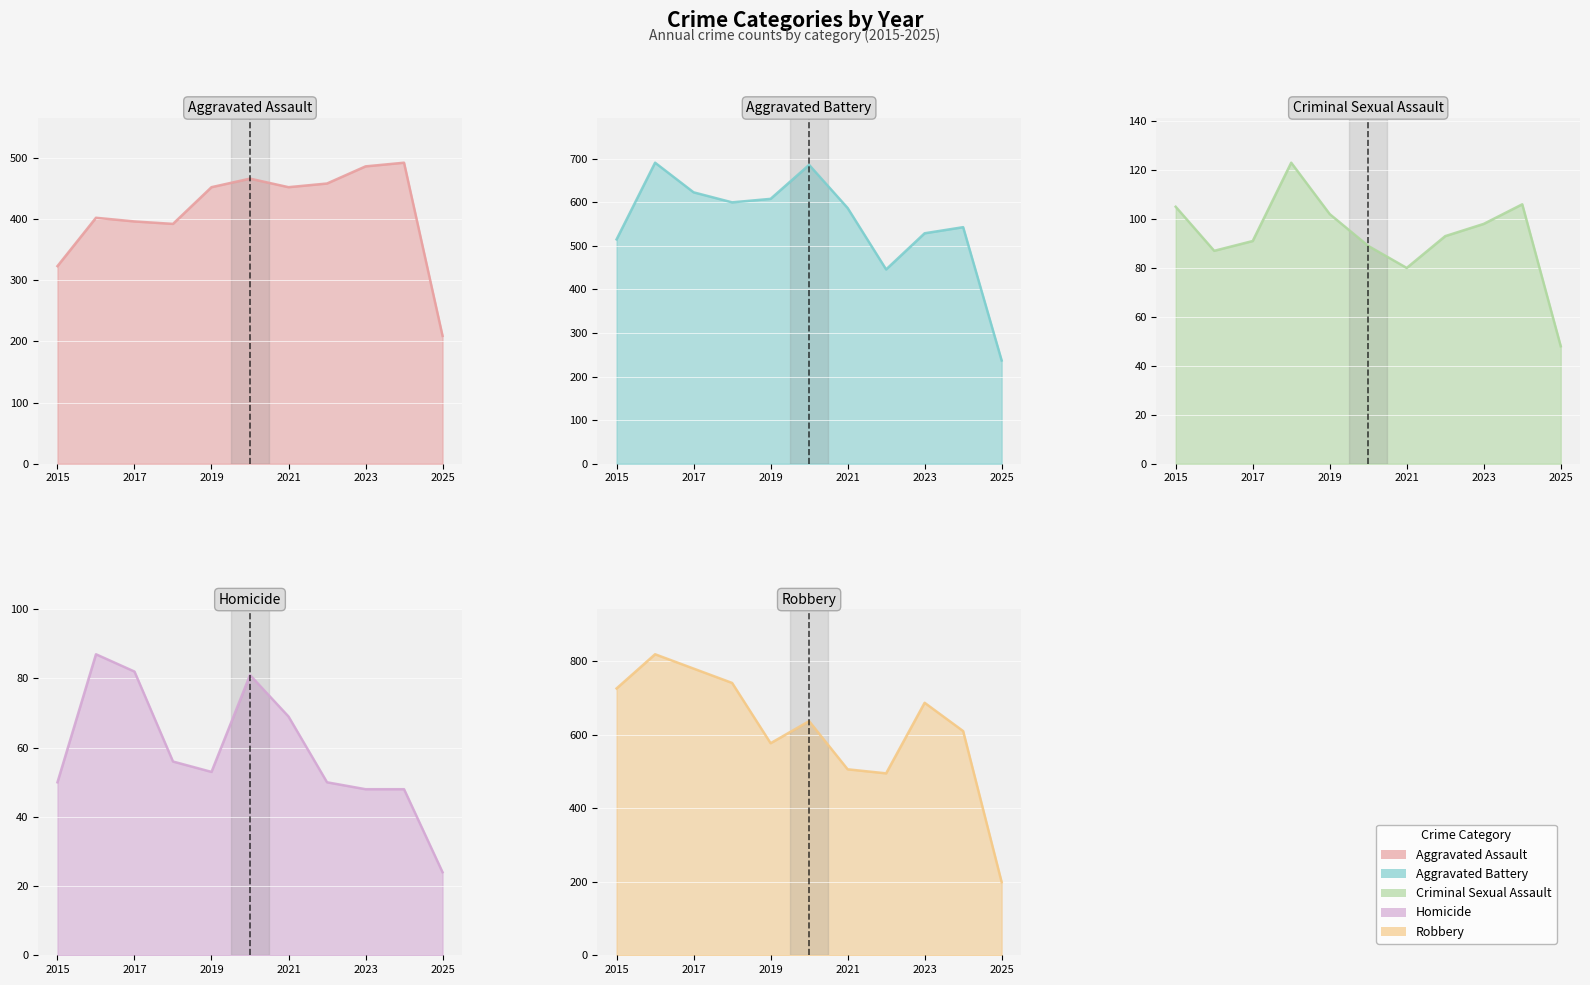

Reading left to right, extract all data points from this chart.

Aggravated Assault: 323	402	396	392	452	466	452	458	486	492	209
Aggravated Battery: 515	691	623	600	608	686	587	446	529	543	237
Criminal Sexual Assault: 105	87	91	123	102	89	80	93	98	106	48
Homicide: 50	87	82	56	53	81	69	50	48	48	24
Robbery: 726	819	780	741	577	637	506	495	687	610	199